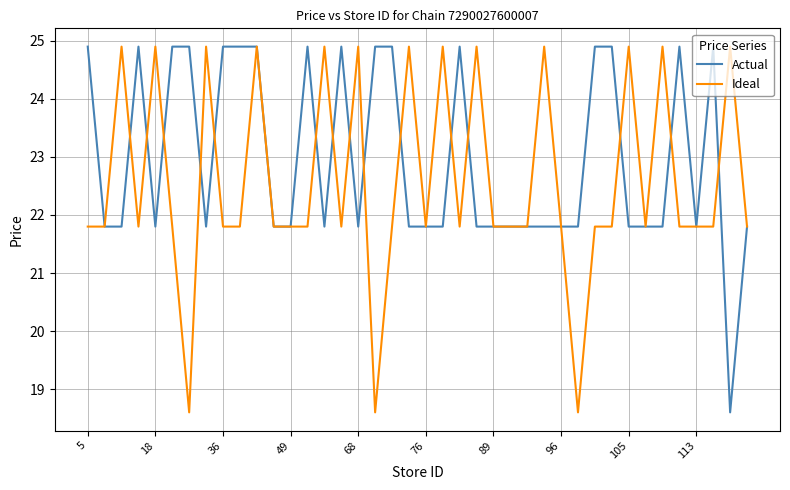

What is the minimum value shown in the chart?

18.6